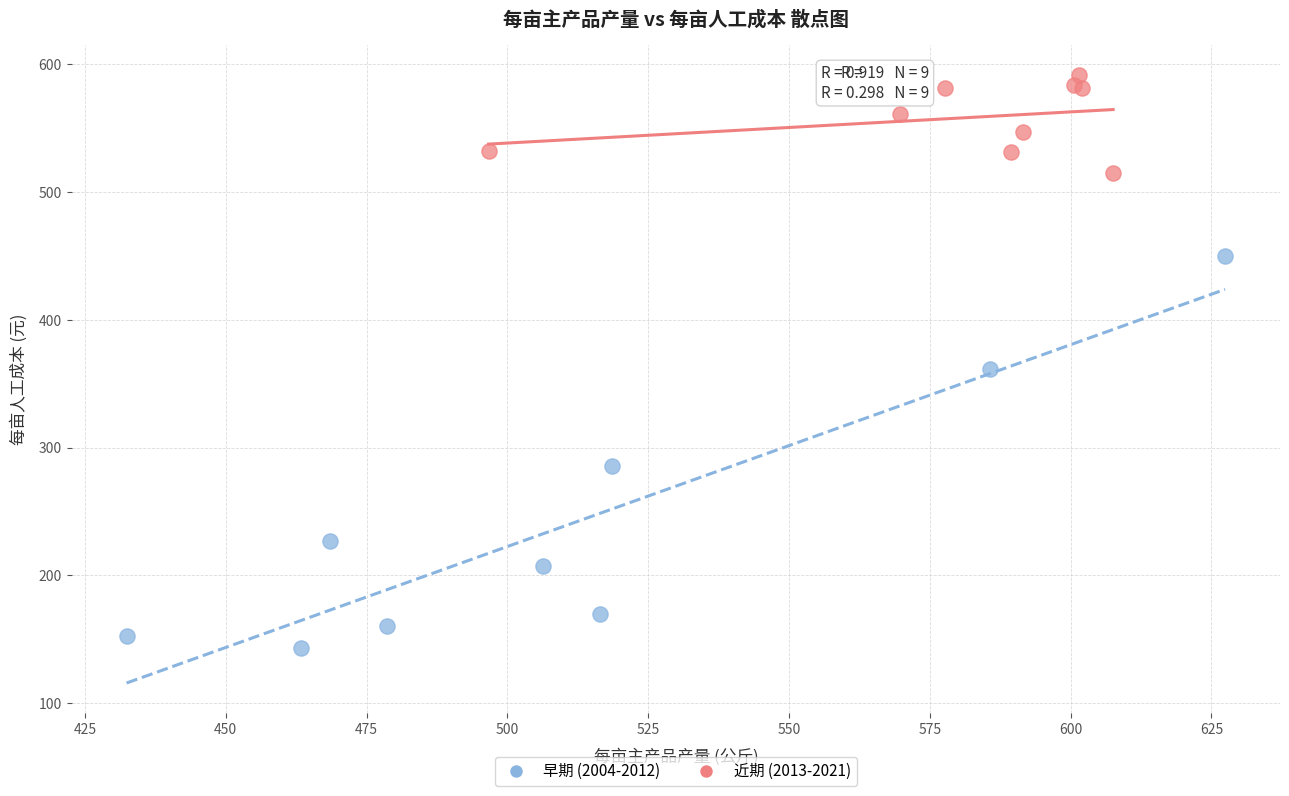

Which series has the largest Y range (max minus min)?

早期 (2004-2012)